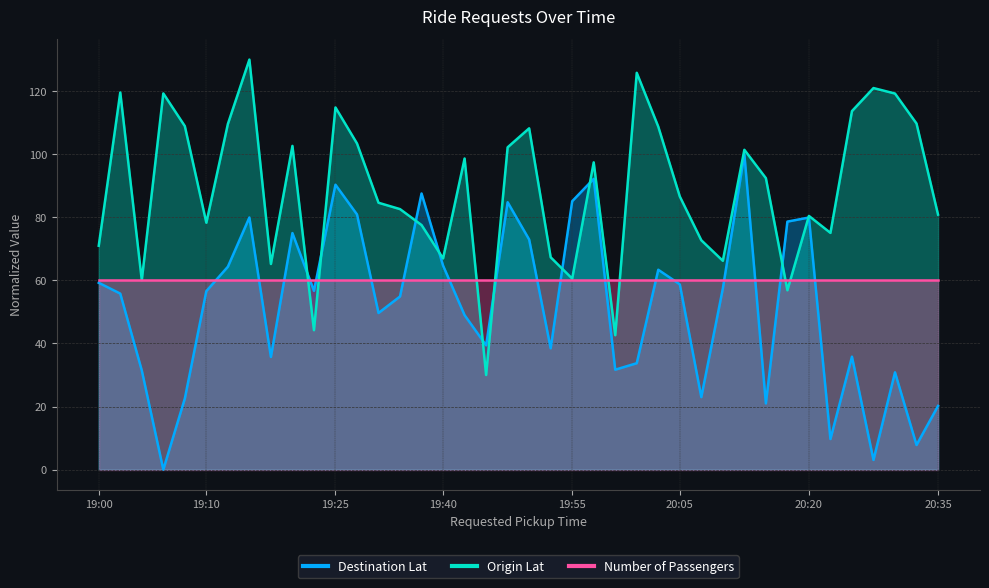

What is the difference between the Origin Lat values at 19:55 and 20:20?

17.0